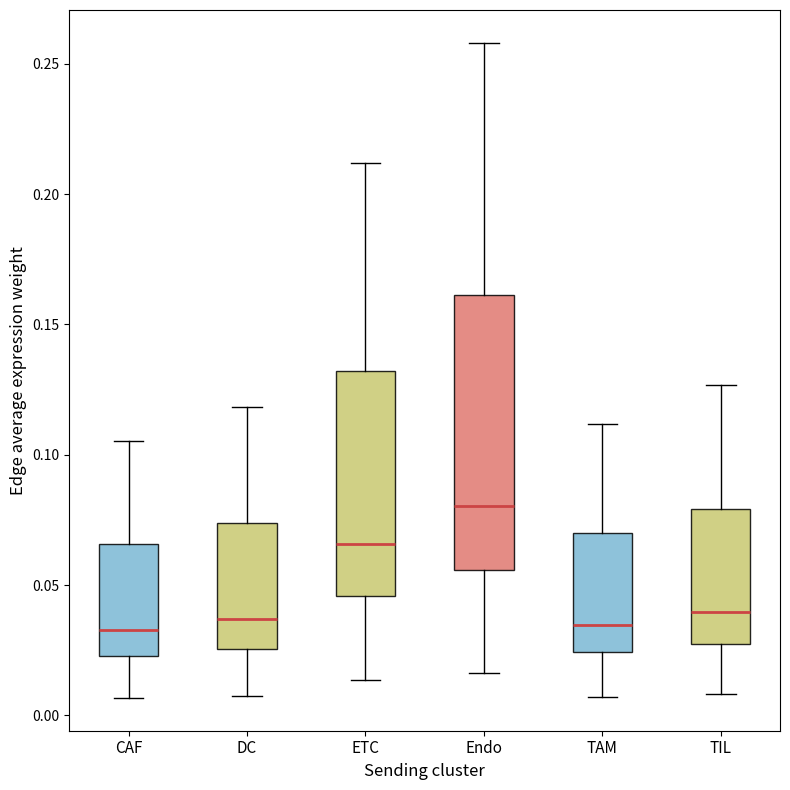

Which box is the tallest, from its lower edge to its upper edge?

Endo